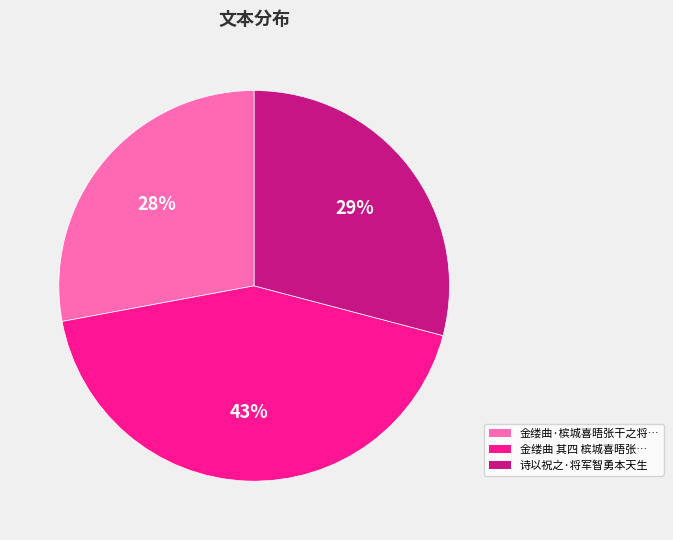

Rank the categories by value from highest to lowest.

金缕曲 其四 槟城喜晤张…, 诗以祝之·将军智勇本天生, 金缕曲·槟城喜晤张干之将…